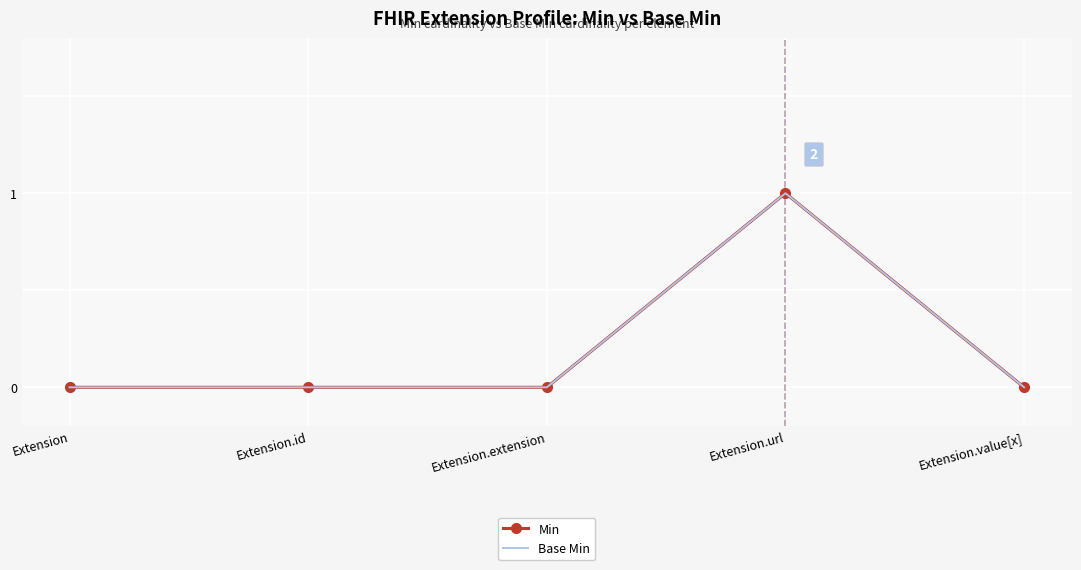

Reading left to right, transcribe all the data shown in this chart.

Min: 0	0	0	1	0
Base Min: 0	0	0	1	0